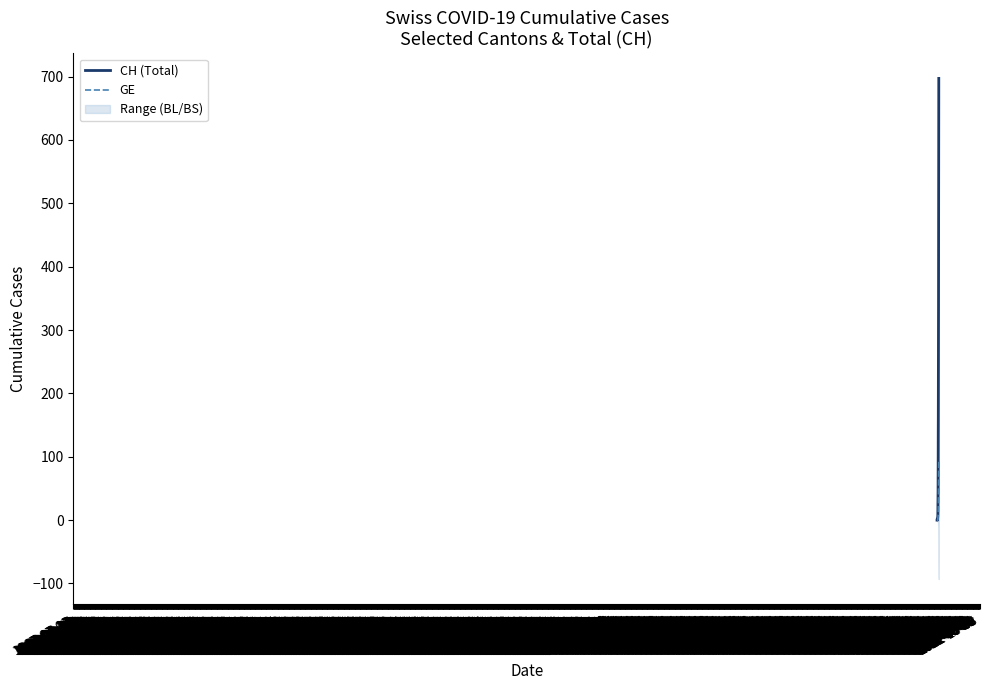

Count the number of data series in this chart.

2